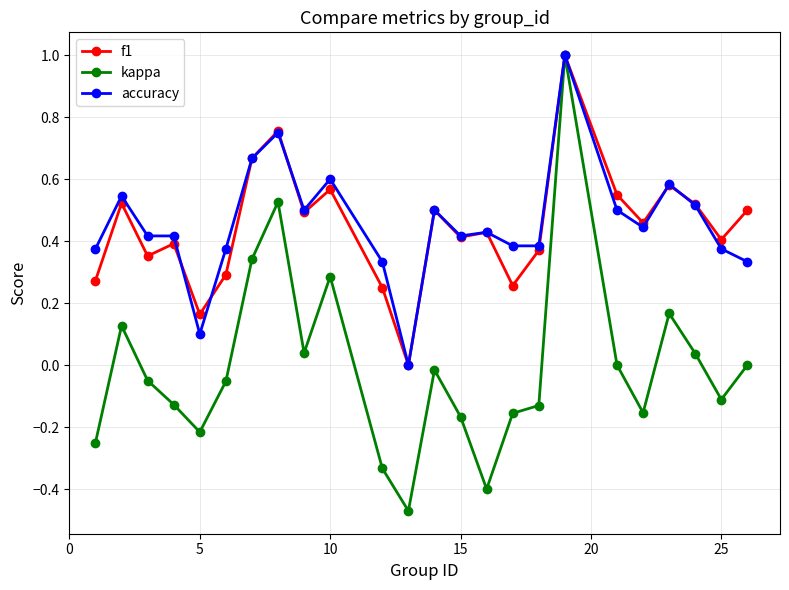

True or false: kappa has more than 2 points higher than both neighbors.

True